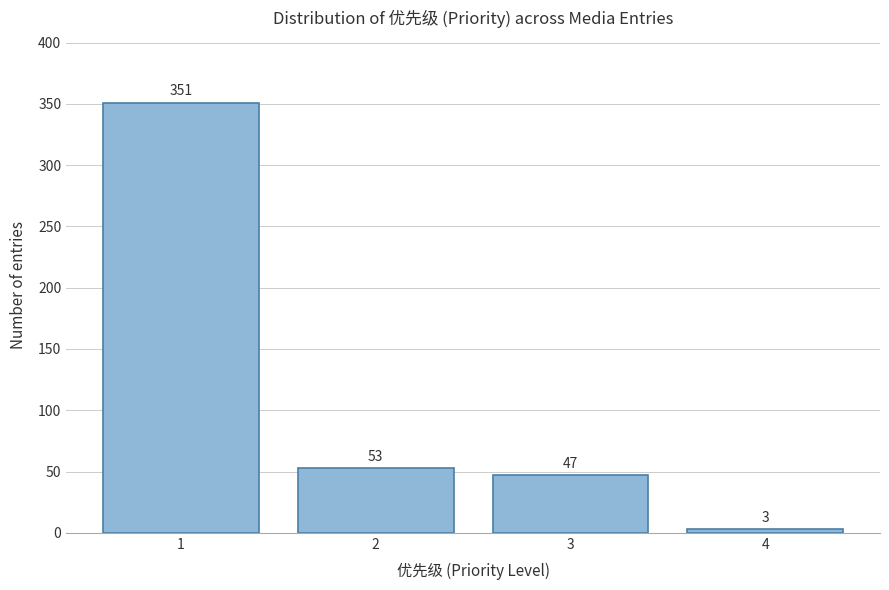

Reading right to left, what are all the values shown in this chart?

4=3	3=47	2=53	1=351